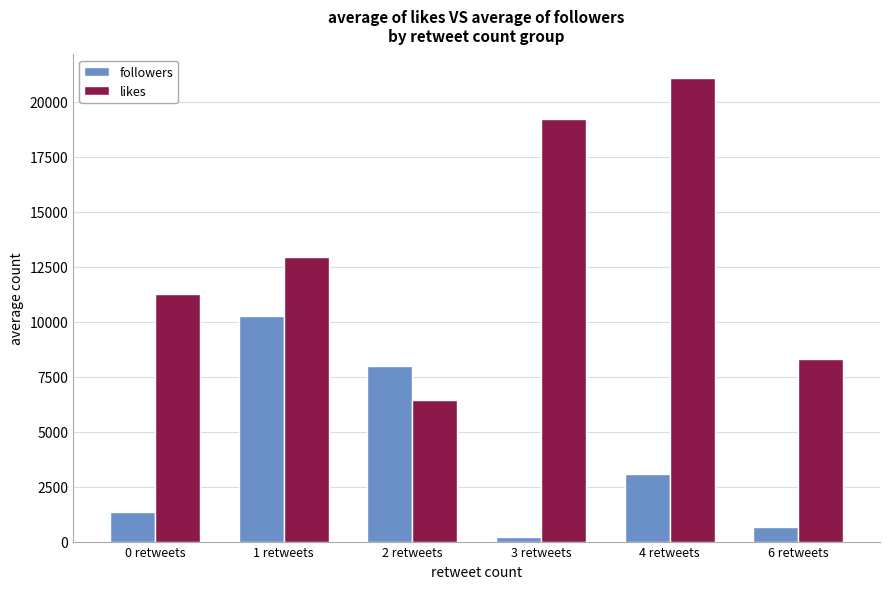

Reading left to right, list all the values displayed in this chart.

followers: 0 retweets=1332.3	1 retweets=10277.3	2 retweets=8009.3	3 retweets=211.0	4 retweets=3063.0	6 retweets=646.0
likes: 0 retweets=11250.3	1 retweets=12944.0	2 retweets=6462.7	3 retweets=19226.0	4 retweets=21105.0	6 retweets=8327.0